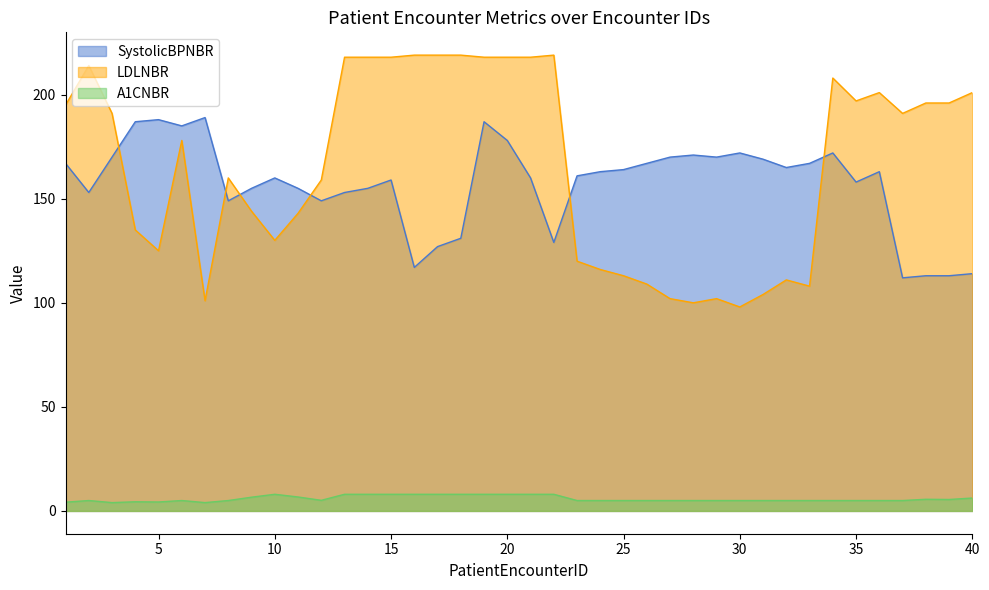

How many data points in LDLNBR are above 191?

18